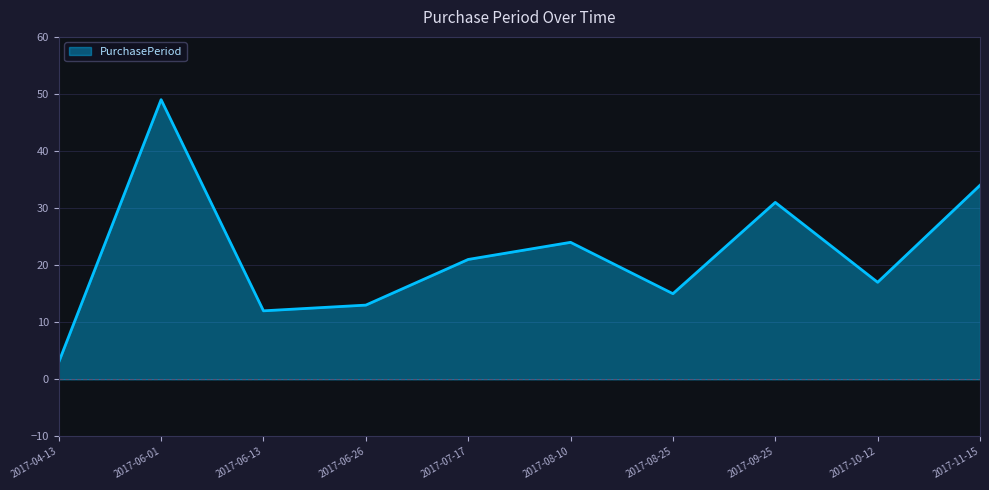

What is the ratio of the value at 2017-08-25 to the value at 2017-07-17?

0.7